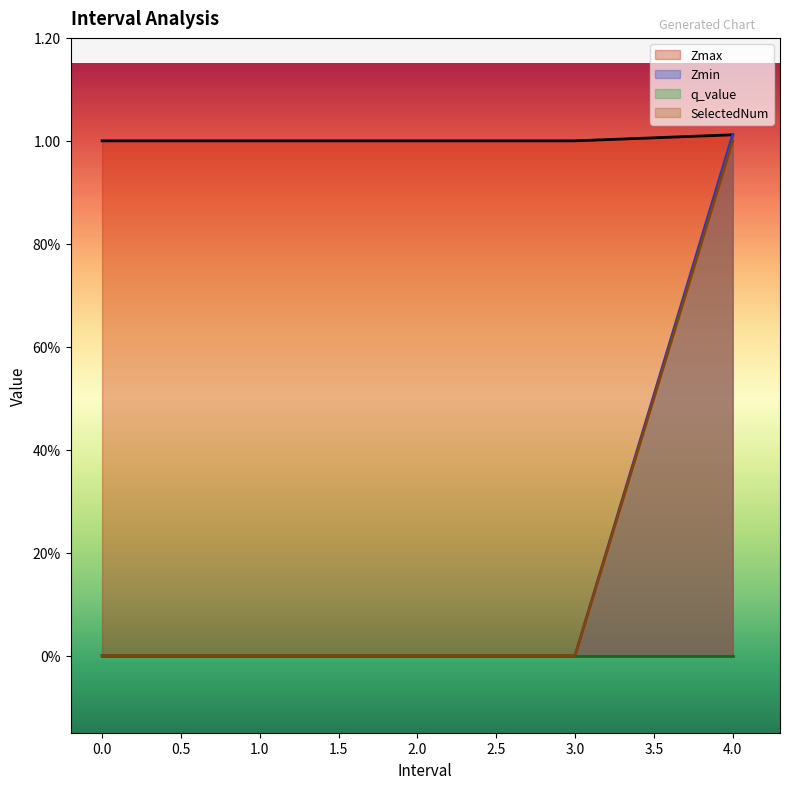

What is the label of the 3rd point from the right?

2